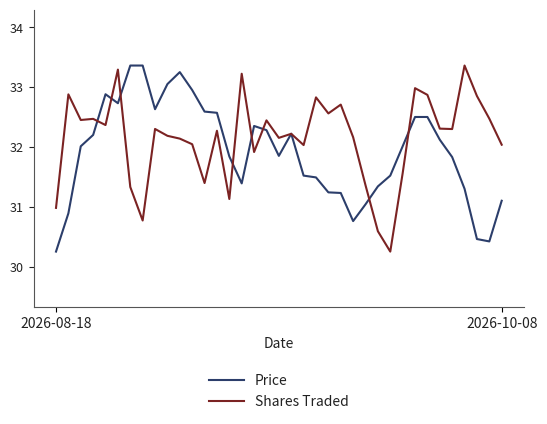

What is the maximum value for Shares Traded?

33.4